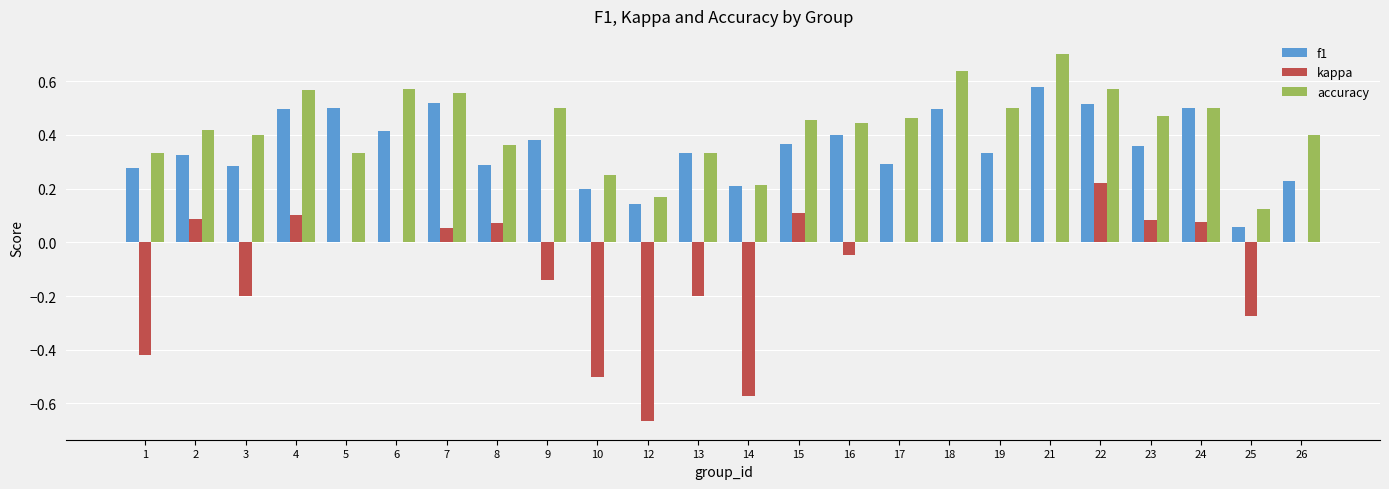

True or false: accuracy has a value of 0.8 at 16.

False